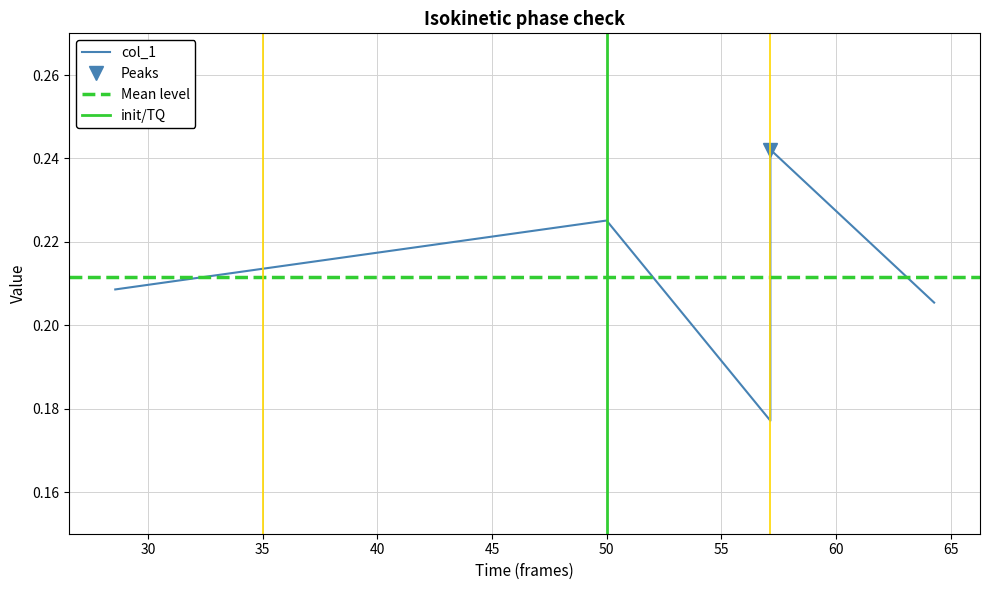

Which label corresponds to the smallest value in the chart?

57.142857142857